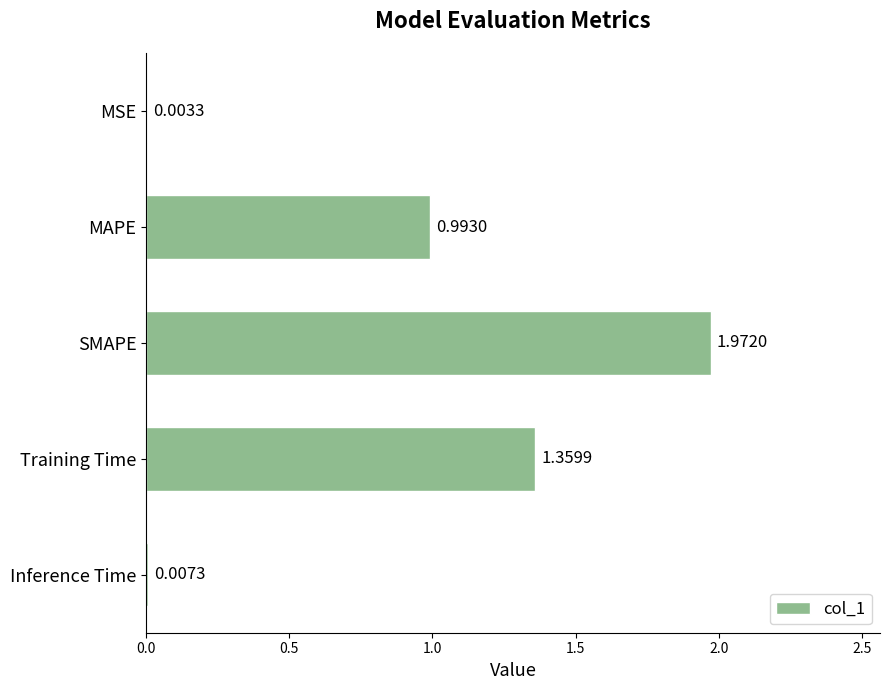

At which label is the value closest to 0?

MSE